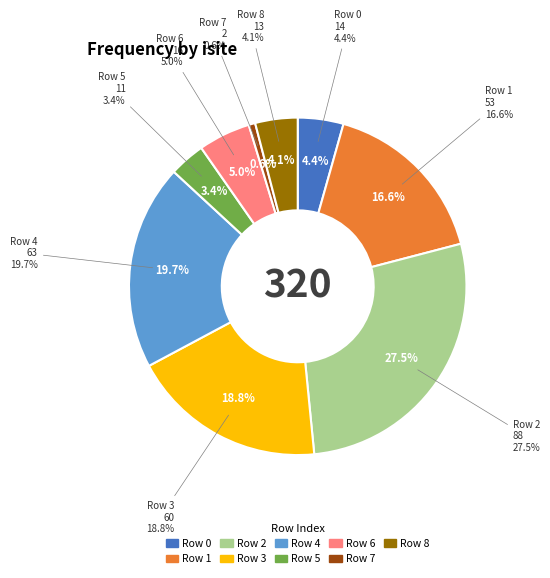

Which has a higher value, 4 or 6?

4